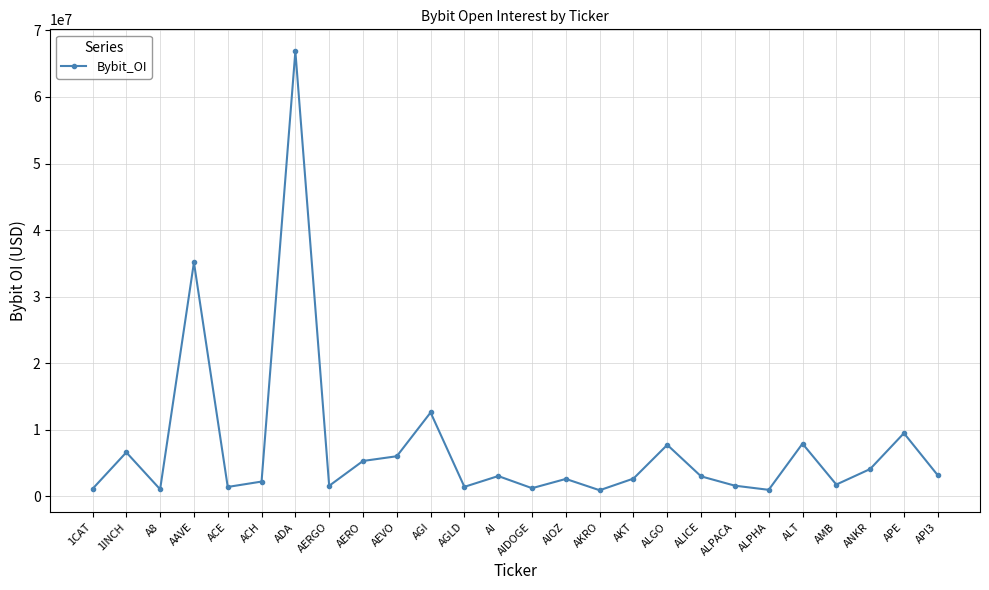

Where is the data nearest to the value 33894532?

AAVE